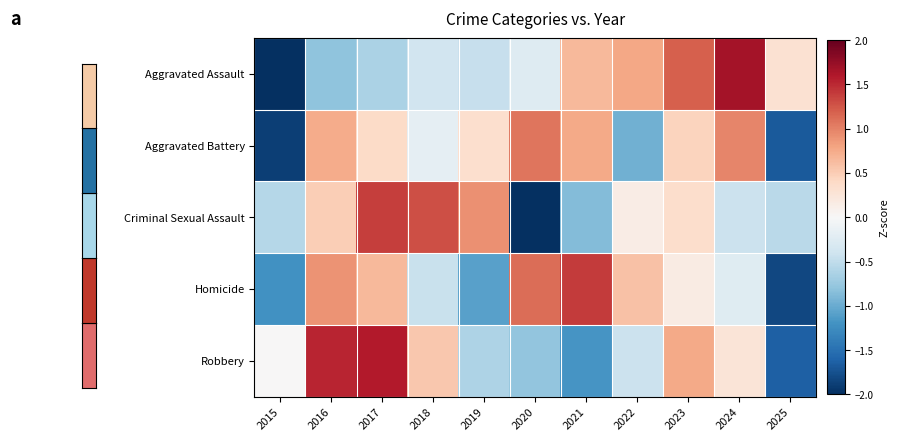

Reading left to right, list all the values displayed in this chart.

row_0: 2015=-2.1	2016=-0.8	2017=-0.6	2018=-0.4	2019=-0.5	2020=-0.3	2021=0.7	2022=0.8	2023=1.2	2024=1.7	2025=0.3
row_1: 2015=-1.9	2016=0.7	2017=0.4	2018=-0.2	2019=0.3	2020=1.1	2021=0.8	2022=-1.0	2023=0.5	2024=1.0	2025=-1.7
row_2: 2015=-0.6	2016=0.5	2017=1.4	2018=1.3	2019=0.9	2020=-2.2	2021=-0.9	2022=0.1	2023=0.3	2024=-0.4	2025=-0.5
row_3: 2015=-1.2	2016=0.9	2017=0.7	2018=-0.4	2019=-1.1	2020=1.1	2021=1.4	2022=0.6	2023=0.2	2024=-0.2	2025=-1.8
row_4: 2015=0.0	2016=1.5	2017=1.6	2018=0.5	2019=-0.6	2020=-0.8	2021=-1.2	2022=-0.4	2023=0.8	2024=0.3	2025=-1.6